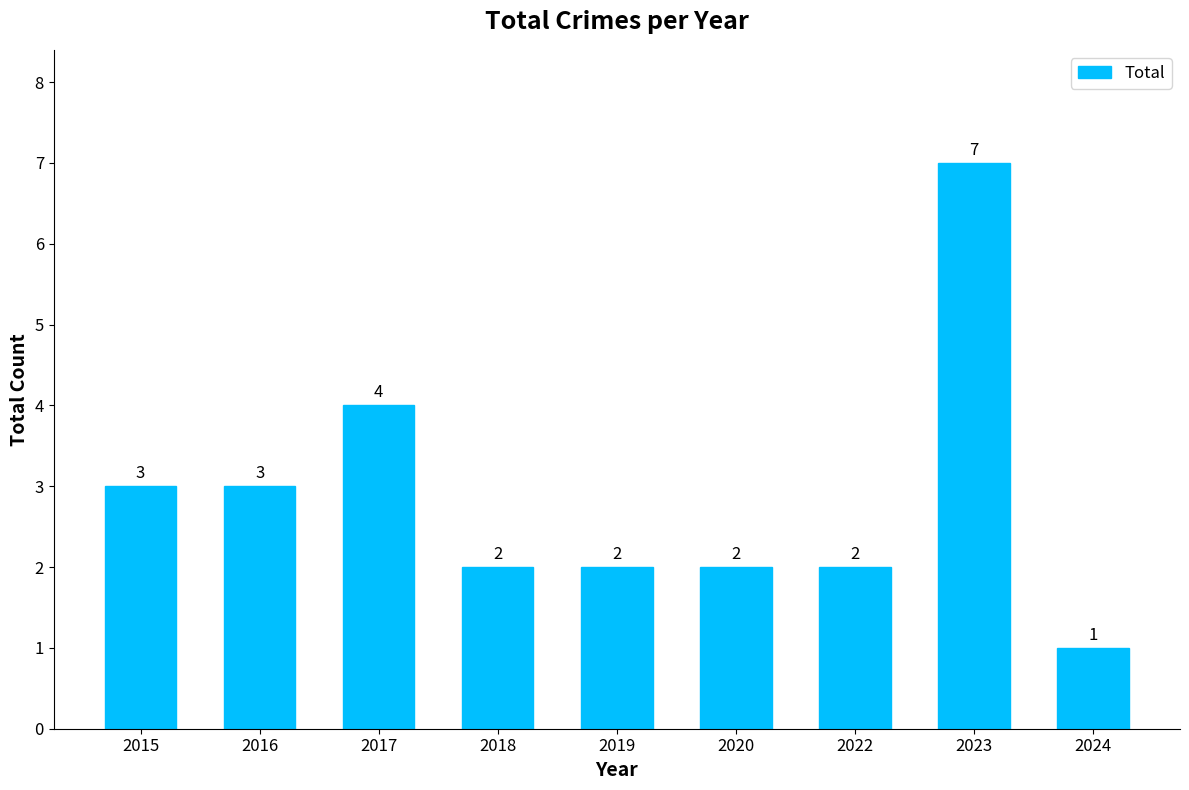

Are the bars horizontal?

No